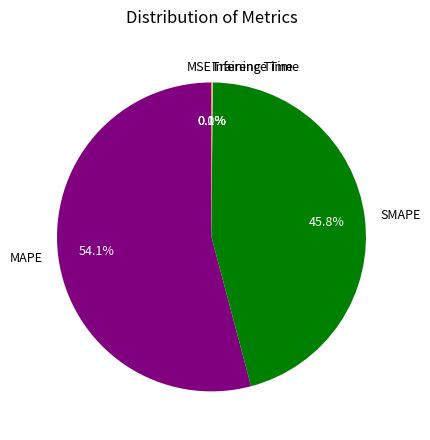

Which slice is the largest?

MAPE